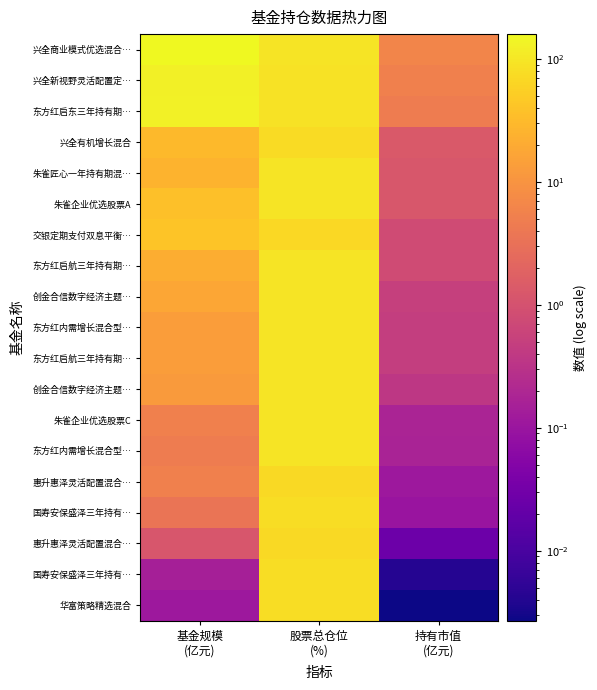

How many categories are shown in the chart?

3